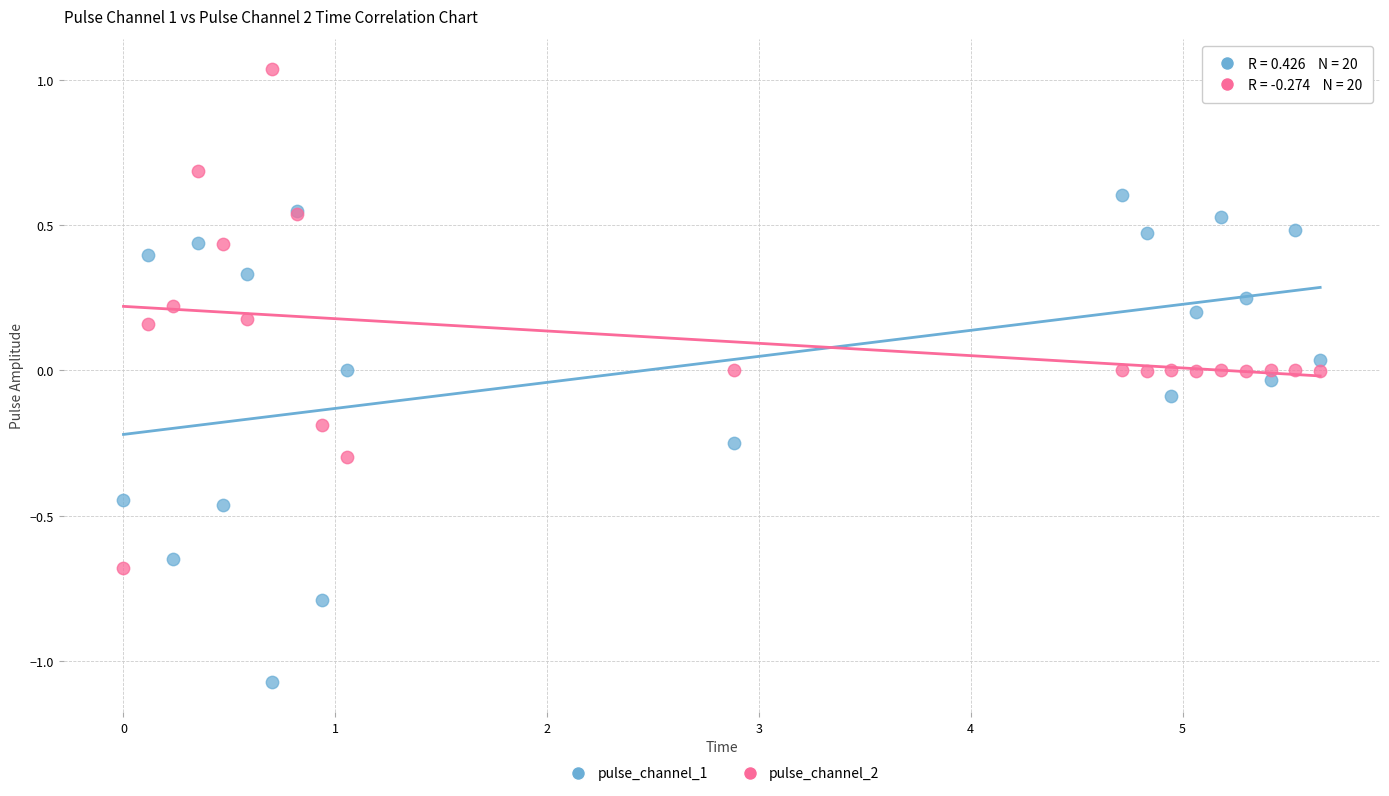

Which series reaches the maximum Y coordinate?

pulse_channel_2